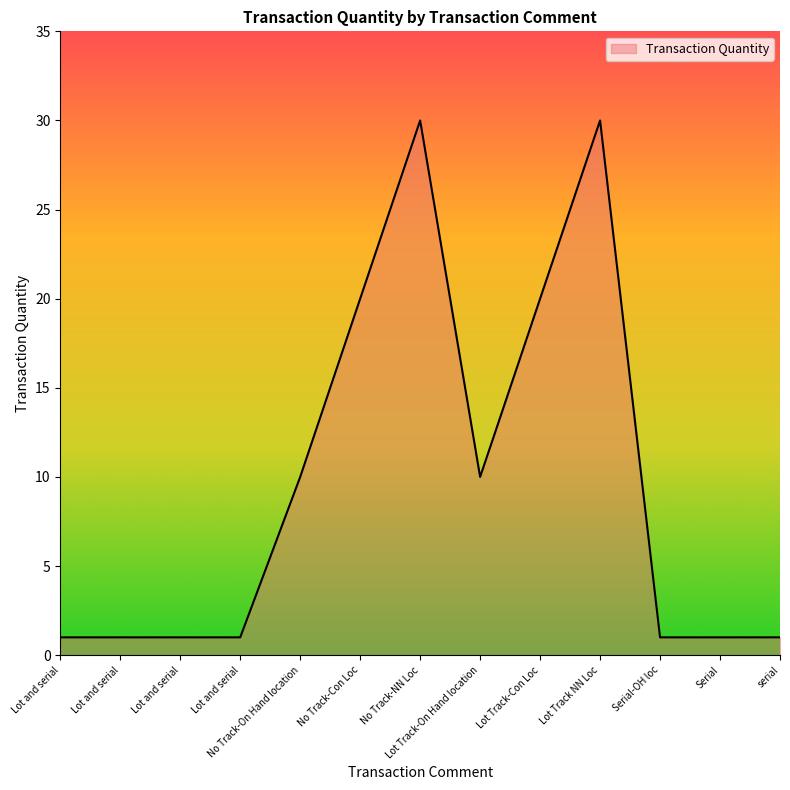

How many lines are shown in the chart?

1